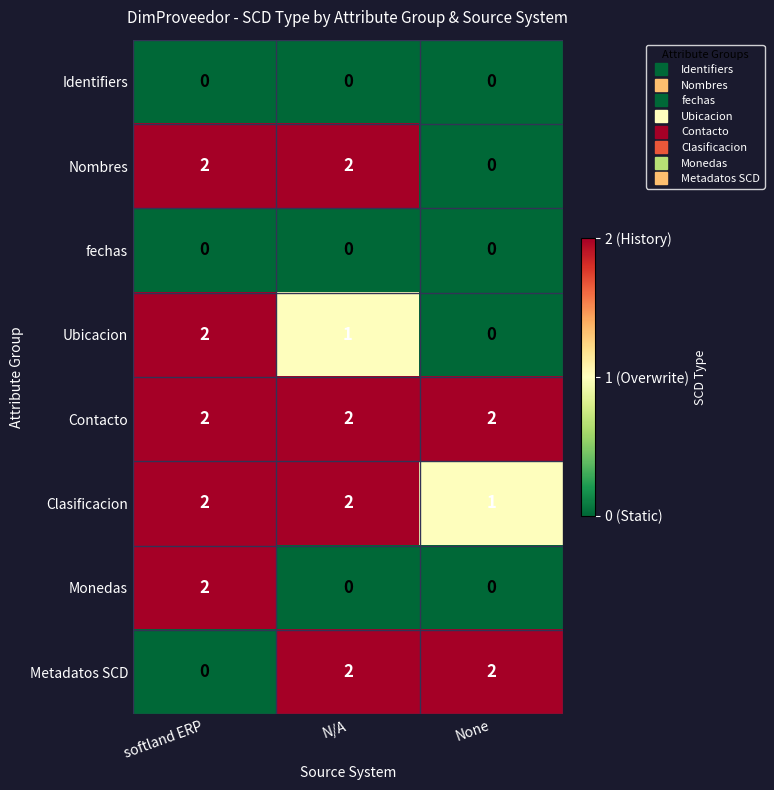

Is it true that Ubicacion equals 0 at N/A?

False